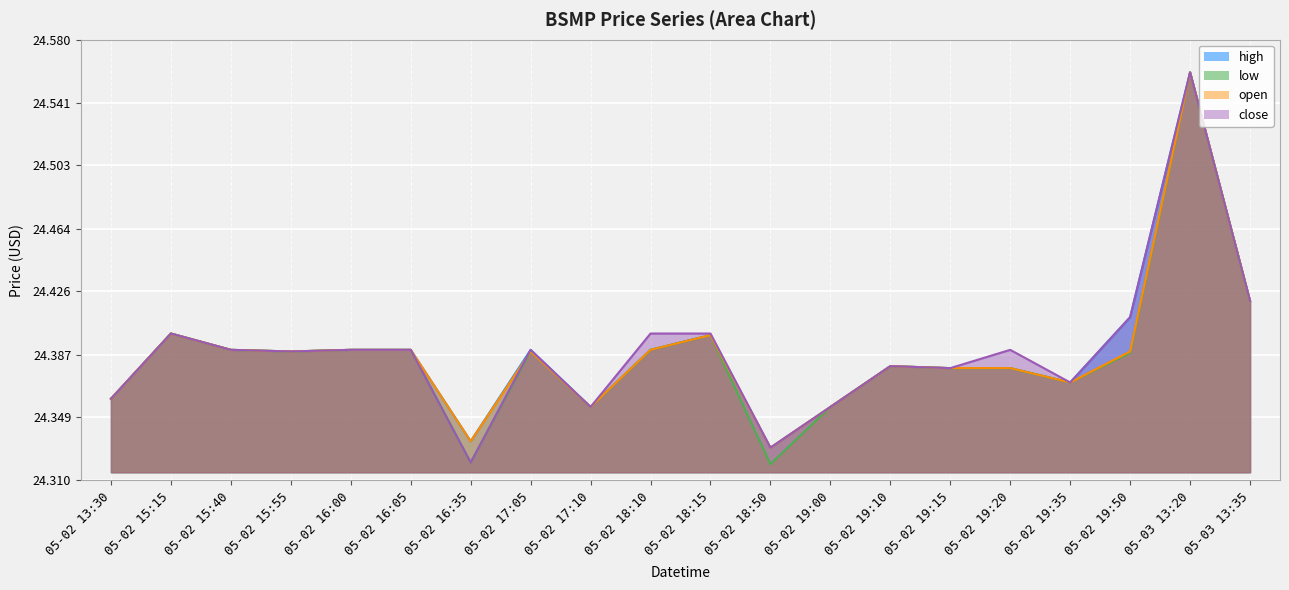

Read the high value at 05-03 13:35.

24.4